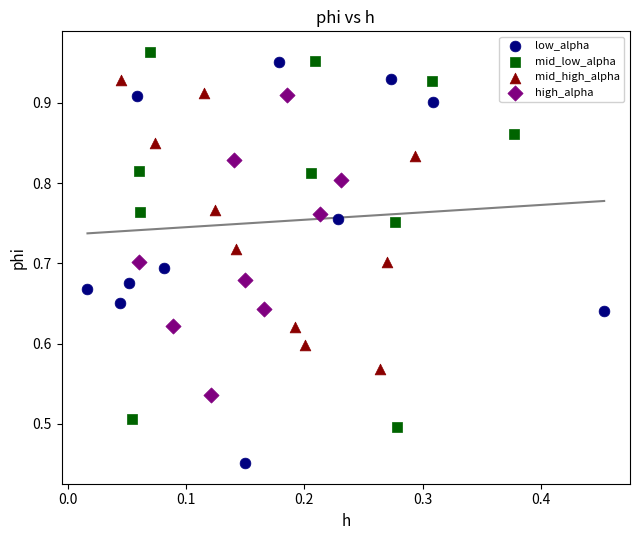

What are all the series names shown in the legend?

low_alpha, mid_low_alpha, mid_high_alpha, high_alpha